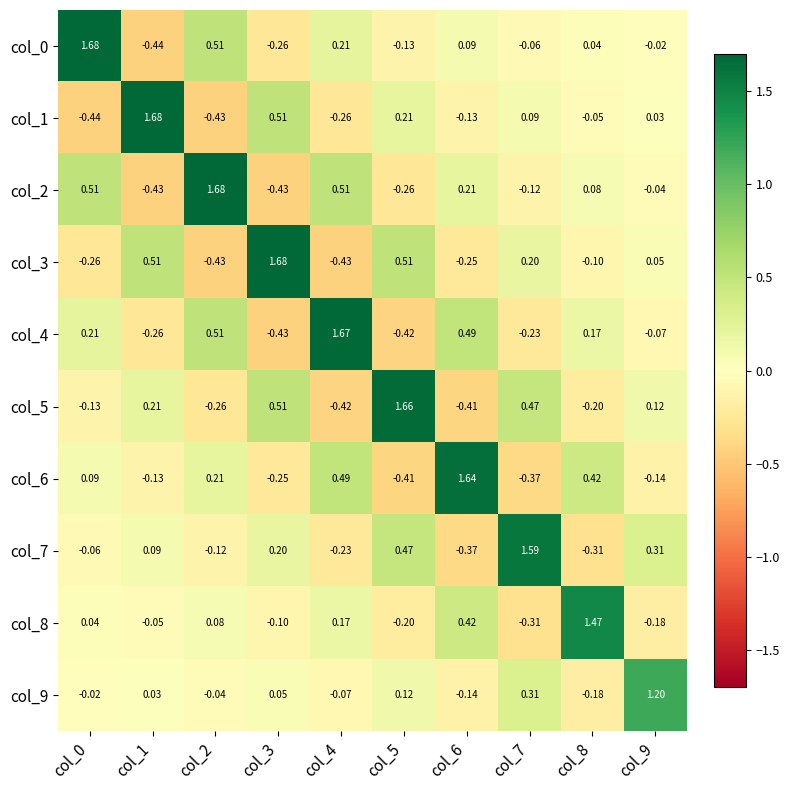

Is the value of col_2 at col_7 greater than the value of col_5 at col_4?

Yes